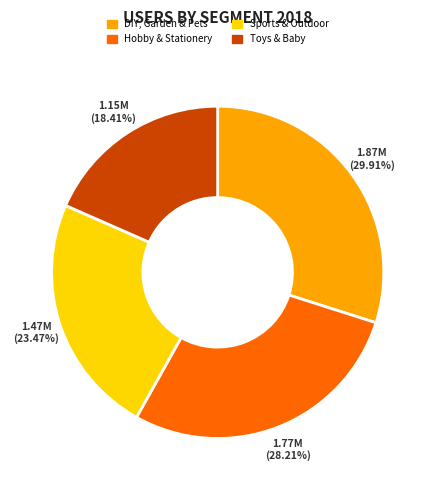

What is the smallest slice in the pie chart?

Toys & Baby